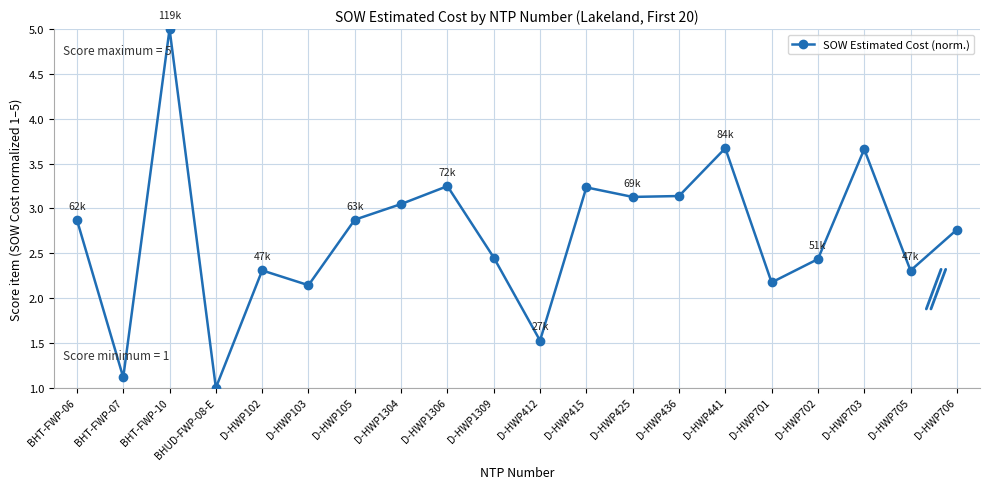

Which has a higher value, BHT-FWP-10 or D-HWP436?

BHT-FWP-10